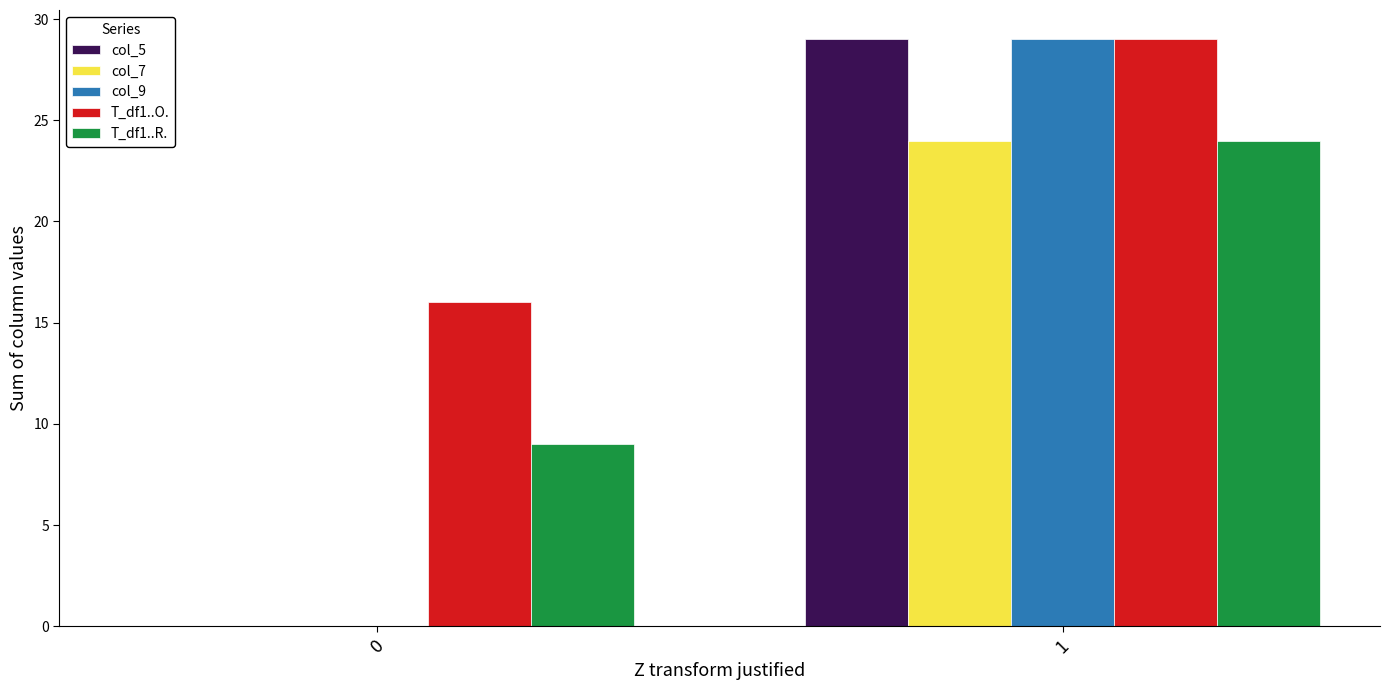

What is the spread (max minus min) of values at 0?

16